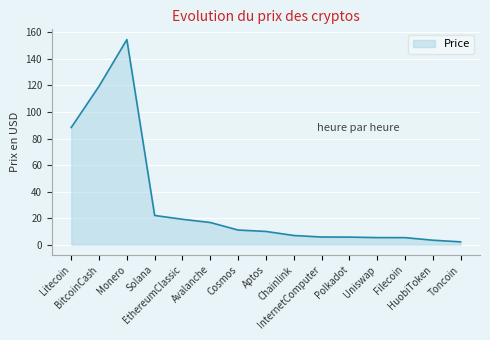

What is the greatest value displayed?

154.6